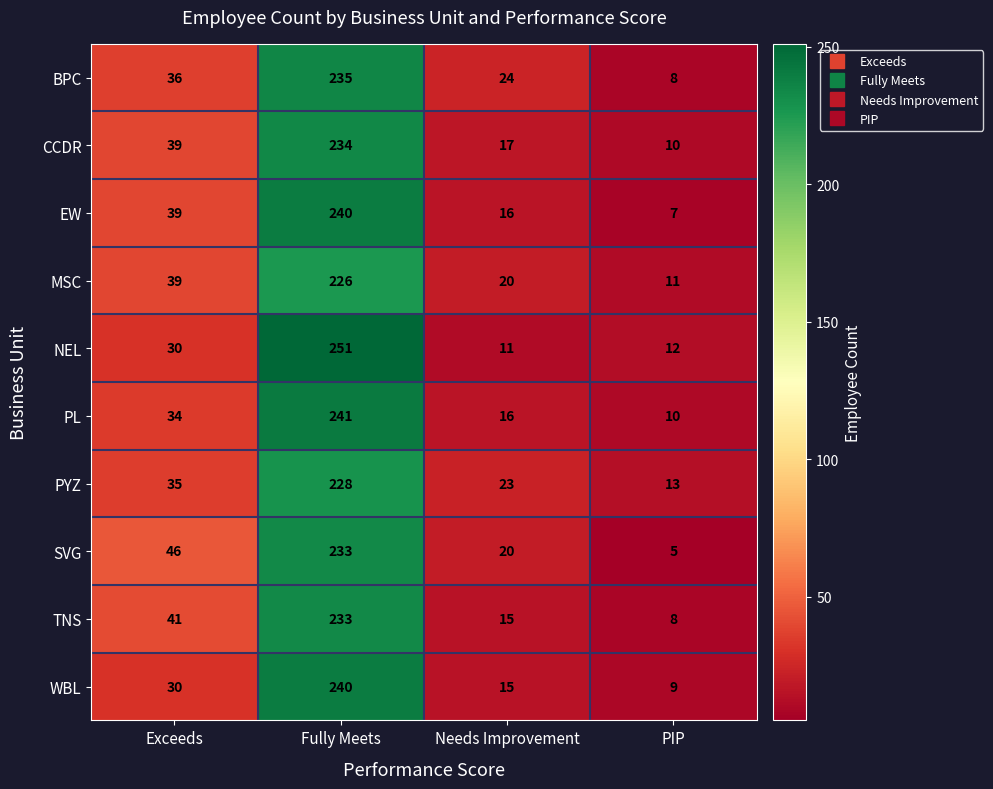

Which series changed the most between Exceeds and Fully Meets?

NEL